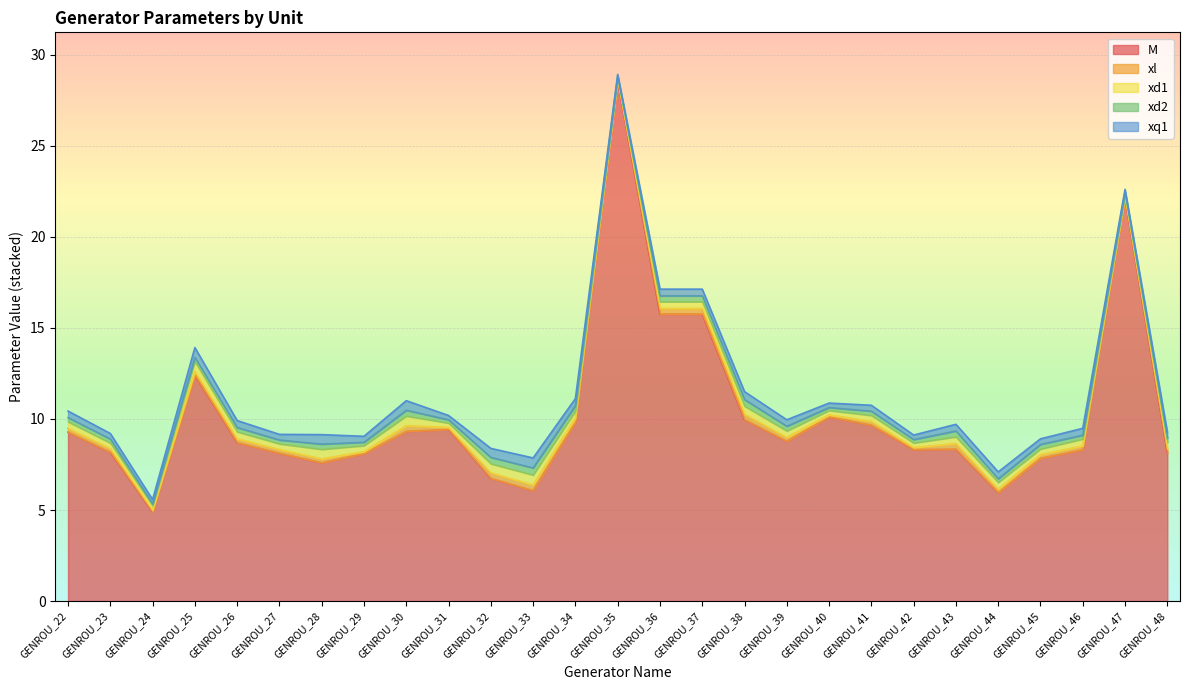

How many interior local valleys does the xd1 series have?

9